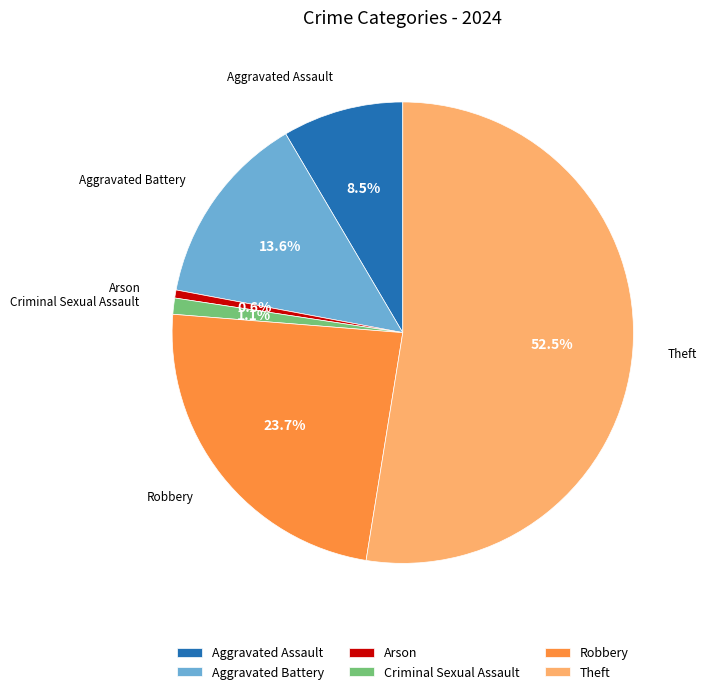

To the nearest percent, what percentage of the pie is Arson?

1%